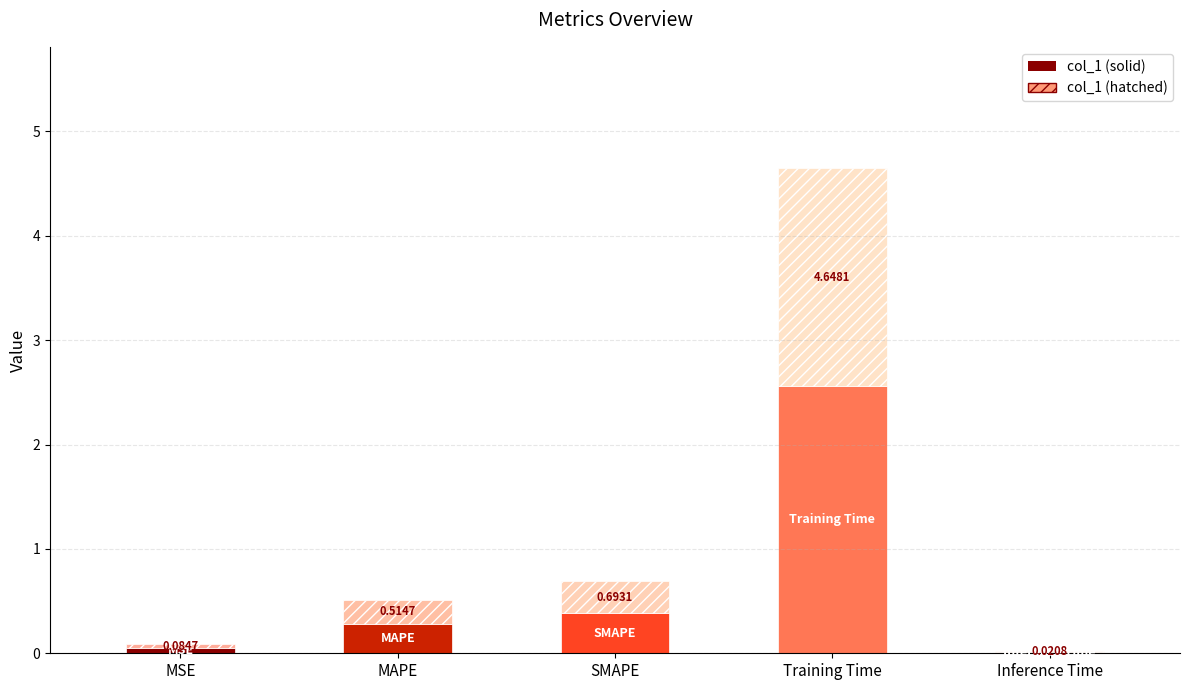

Does the chart contain stacked bars?

Yes